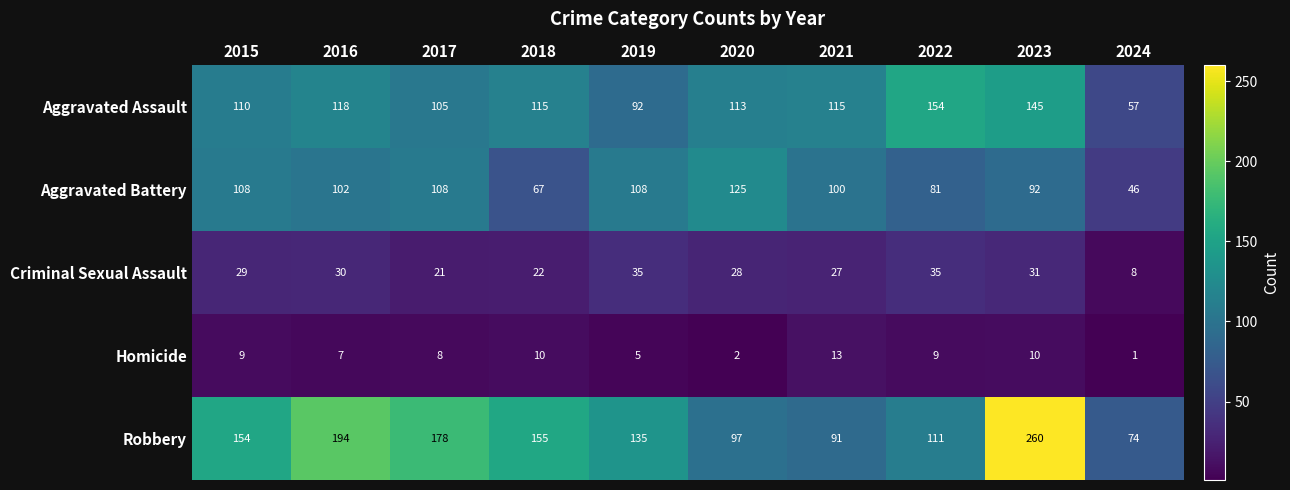

What is the sum of the Robbery values at 2015 and 2024?

228